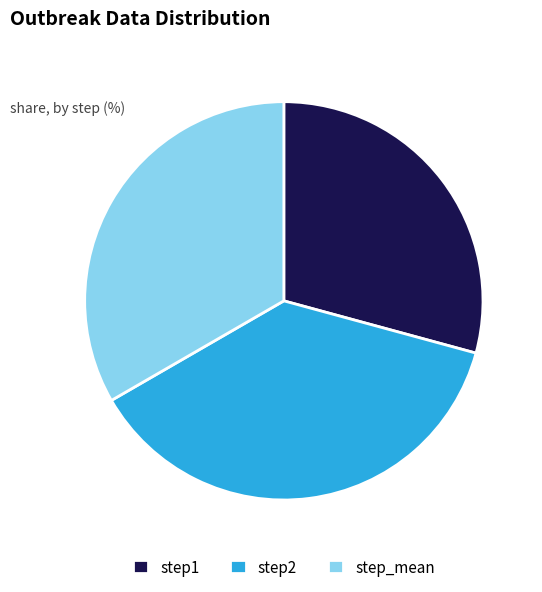

Combined, do step1 and step_mean account for over 50%?

Yes